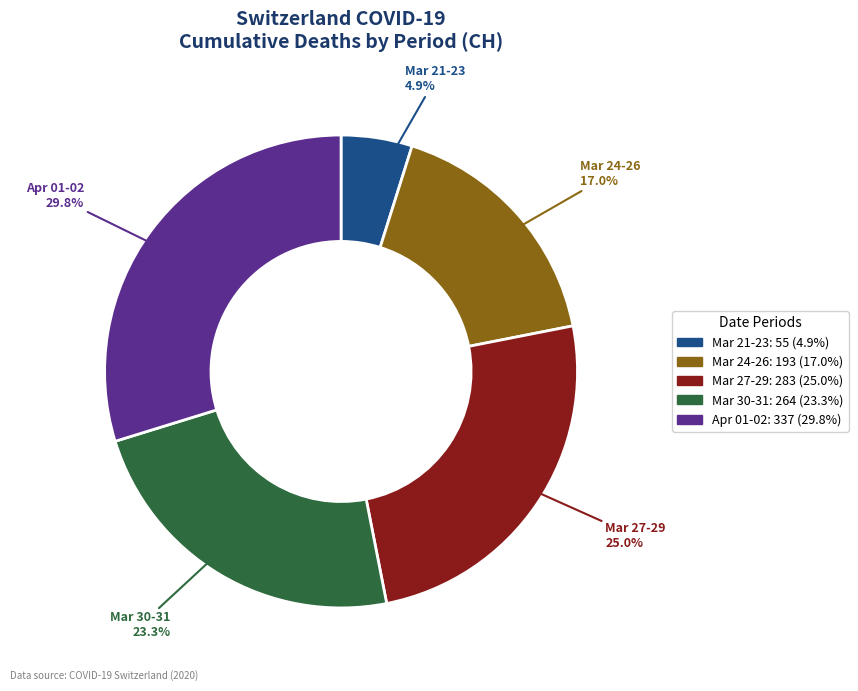

What is the ratio of the value at Mar 24-26 to the value at Mar 27-29?

0.7